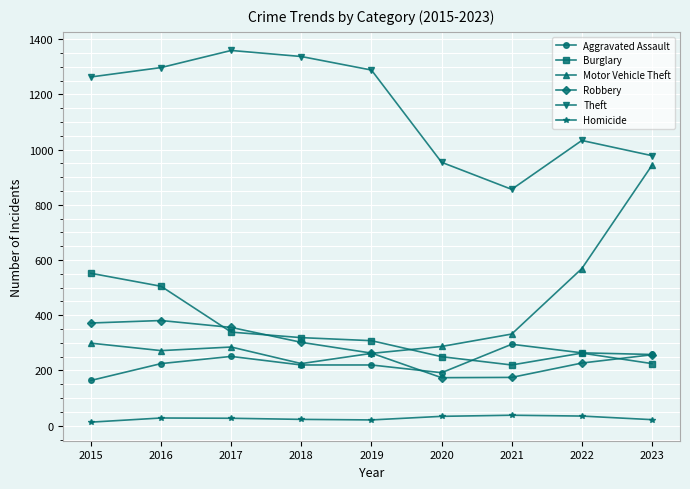

What is the total value across all series at 2018?

2426